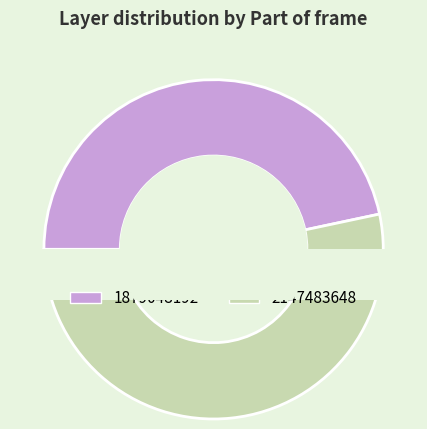

Rank the categories by value from highest to lowest.

2147483648, 1879048192